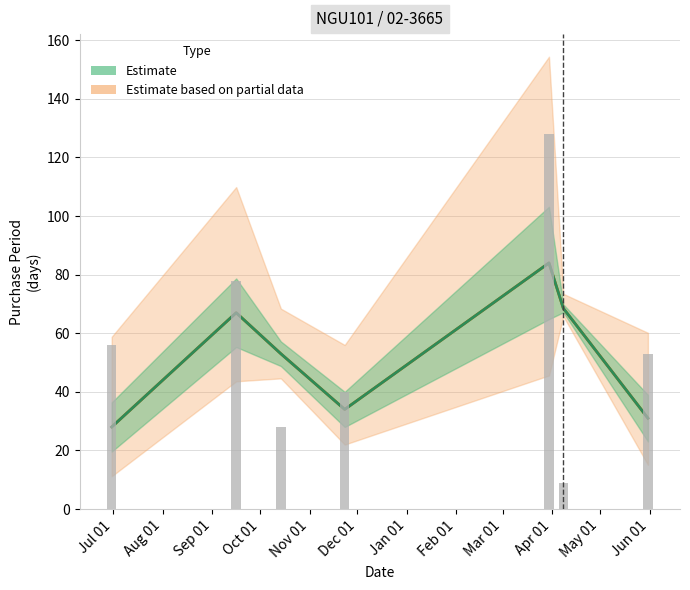

What is the minimum value shown in the chart?

9